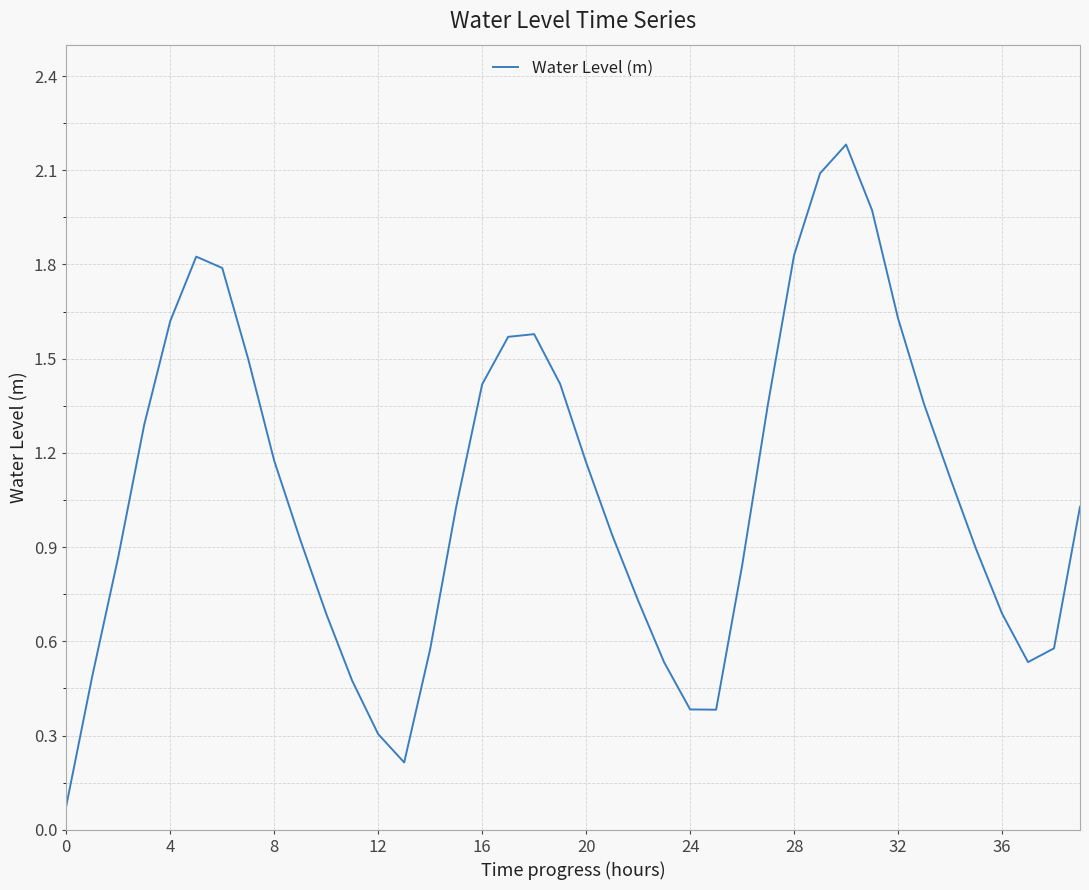

Does the chart display data point markers on the line(s)?

No